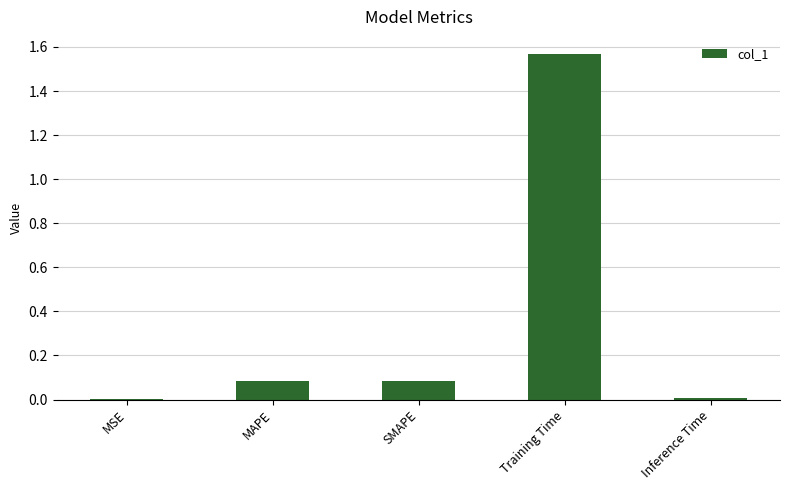

Which label corresponds to the largest value in the chart?

Training Time